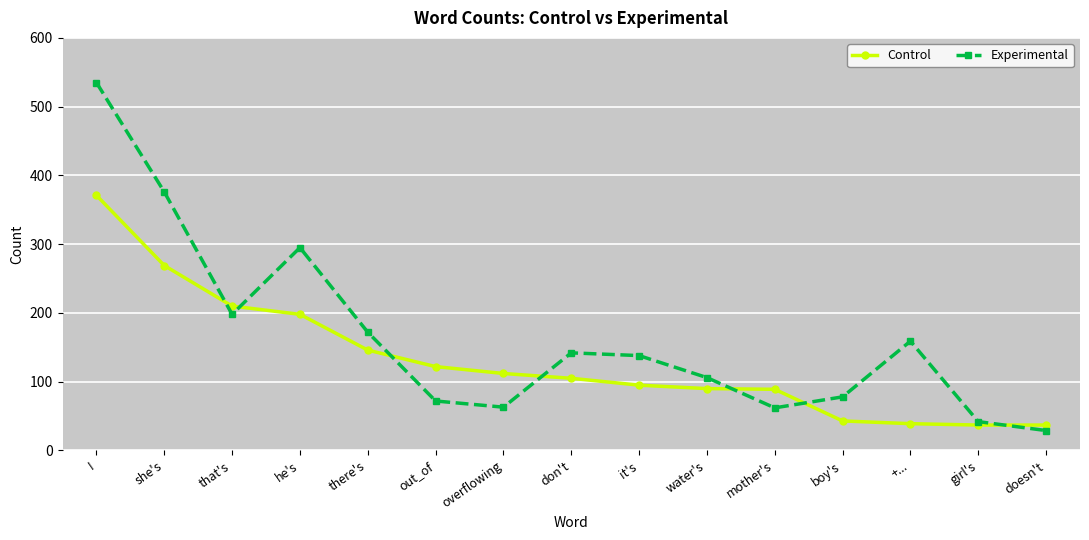

At which label does Experimental reach its minimum?

doesn't